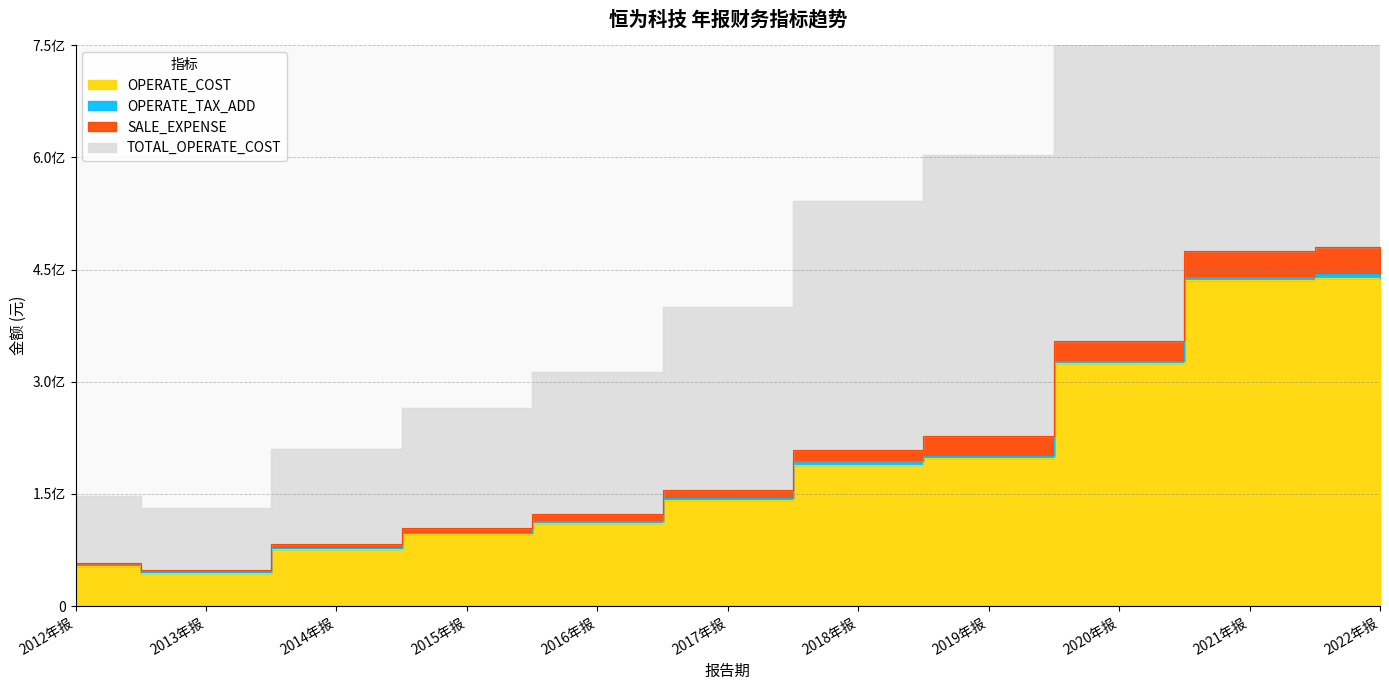

True or false: TOTAL_OPERATE_COST has a value of 119072192.9 at 2014年报.

False